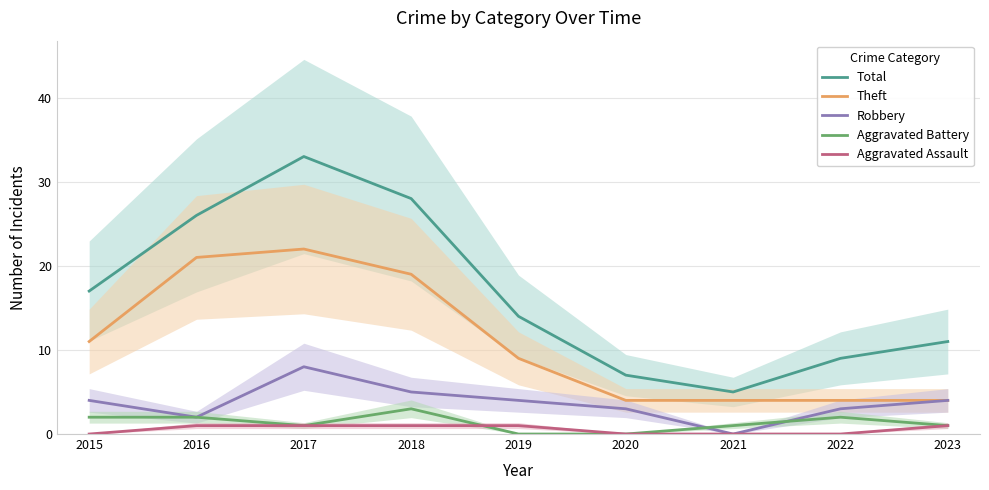

What are all the series names shown in the legend?

Total, Theft, Robbery, Aggravated Battery, Aggravated Assault